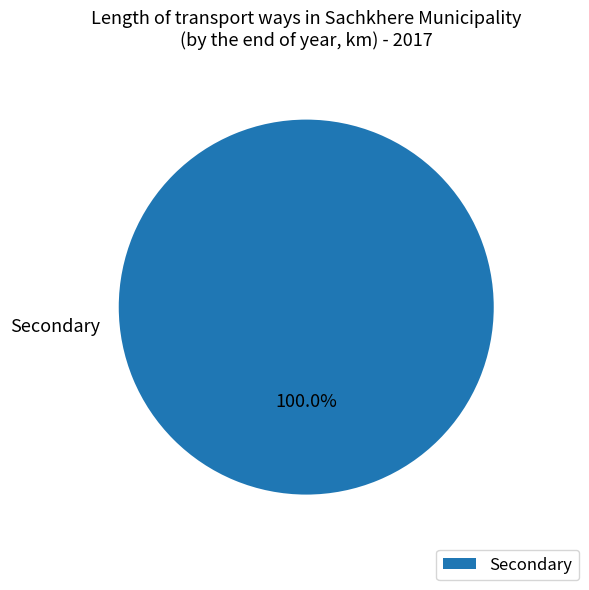

Is it true that Secondary is 94% of the pie?

False